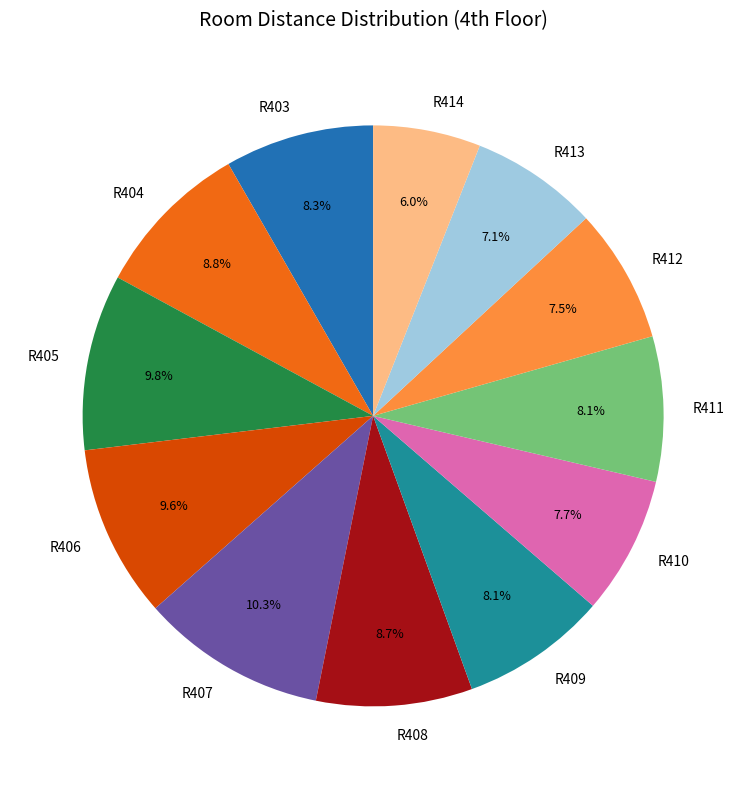

Which has a higher value, R407 or R408?

R407